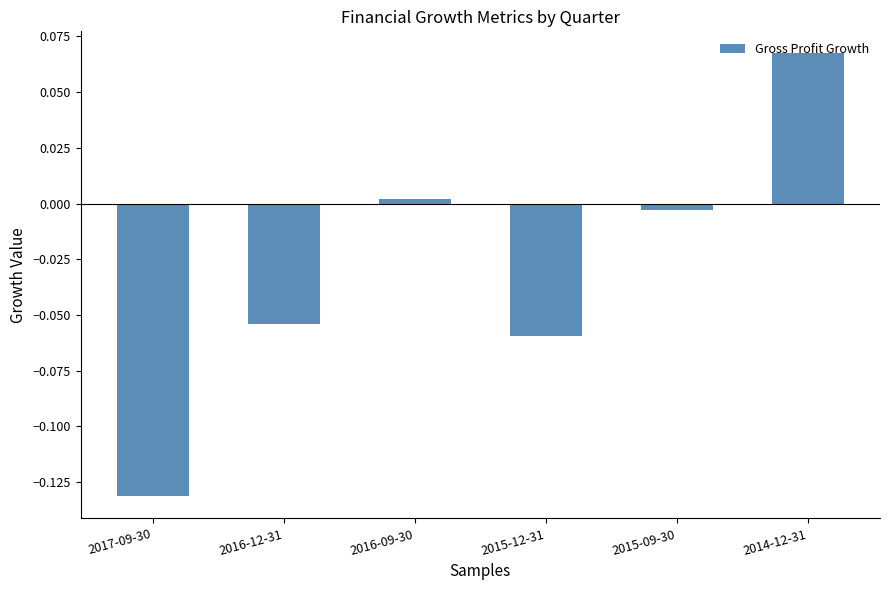

Is it true that the value at 2016-12-31 is -0.0?

False